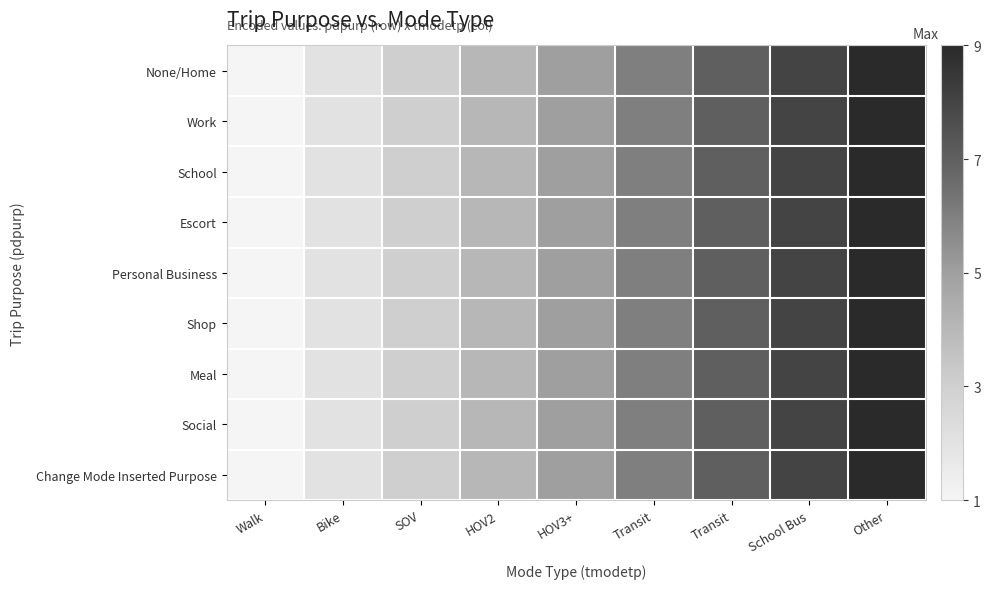

Which category has the lowest value across all series?

Walk